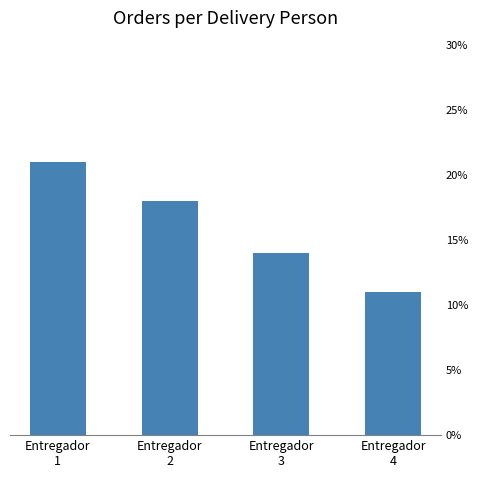

Rank the categories by value from highest to lowest.

Entregador
1, Entregador
2, Entregador
3, Entregador
4